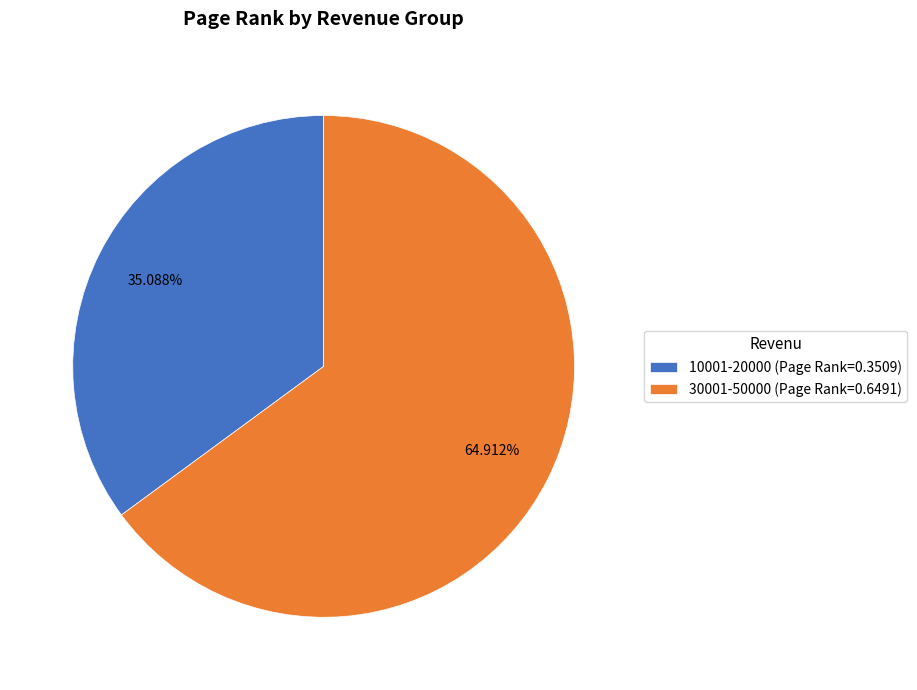

To the nearest percent, what is the average slice percentage?

50%